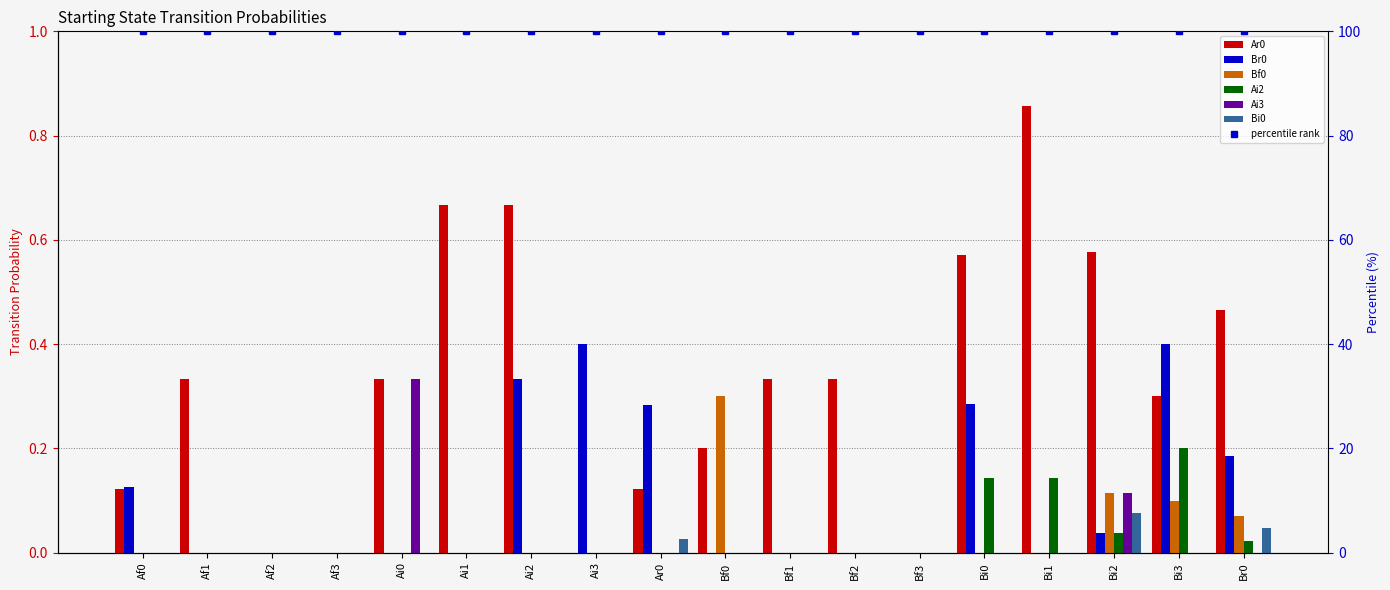

Which series changed the most between Af3 and Bi2?

Ar0